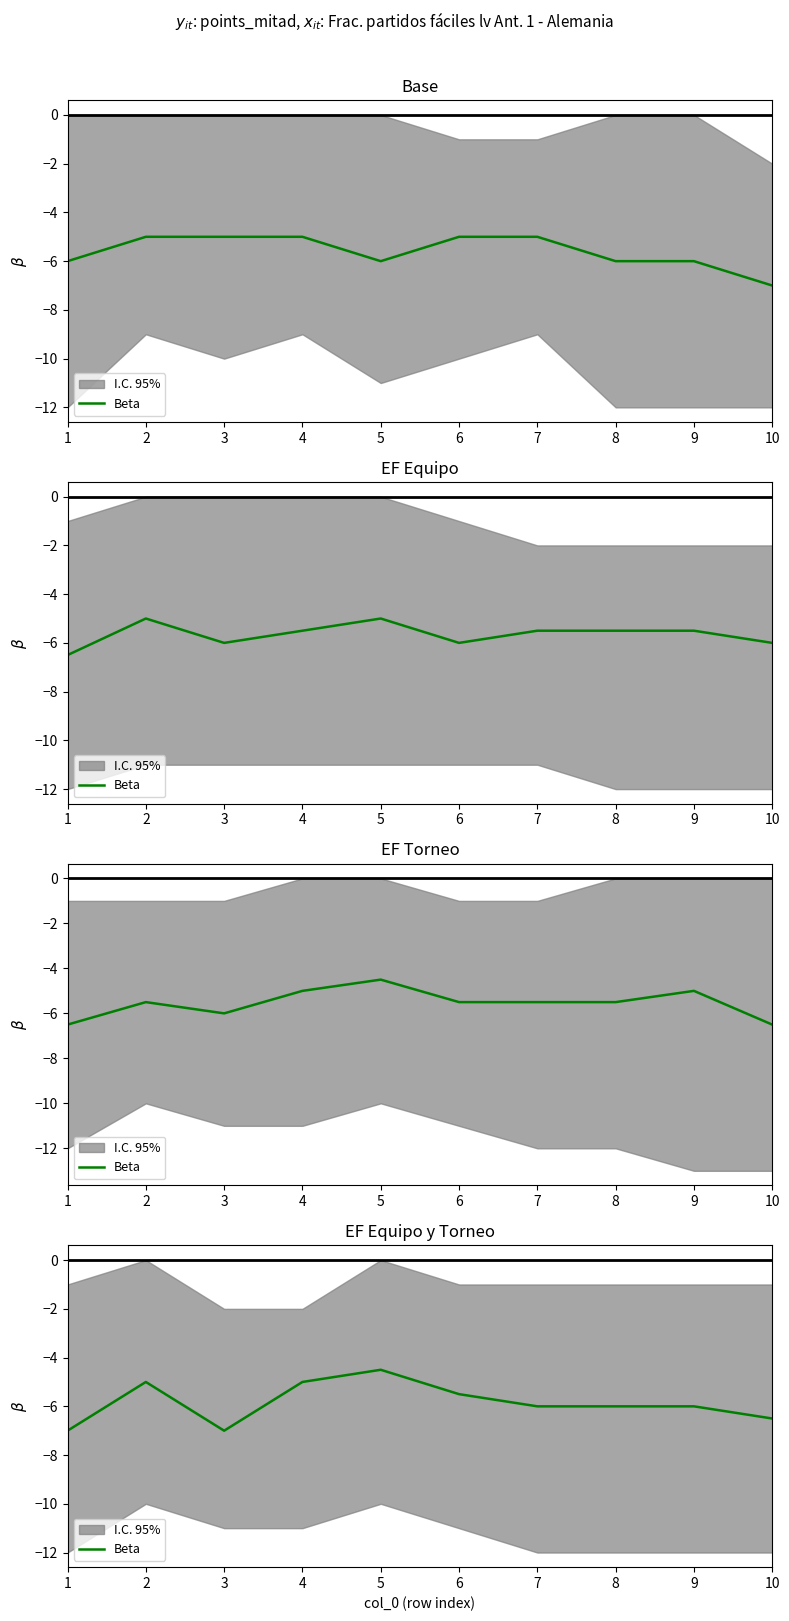

What is the difference between the maximum and minimum values?

2.5